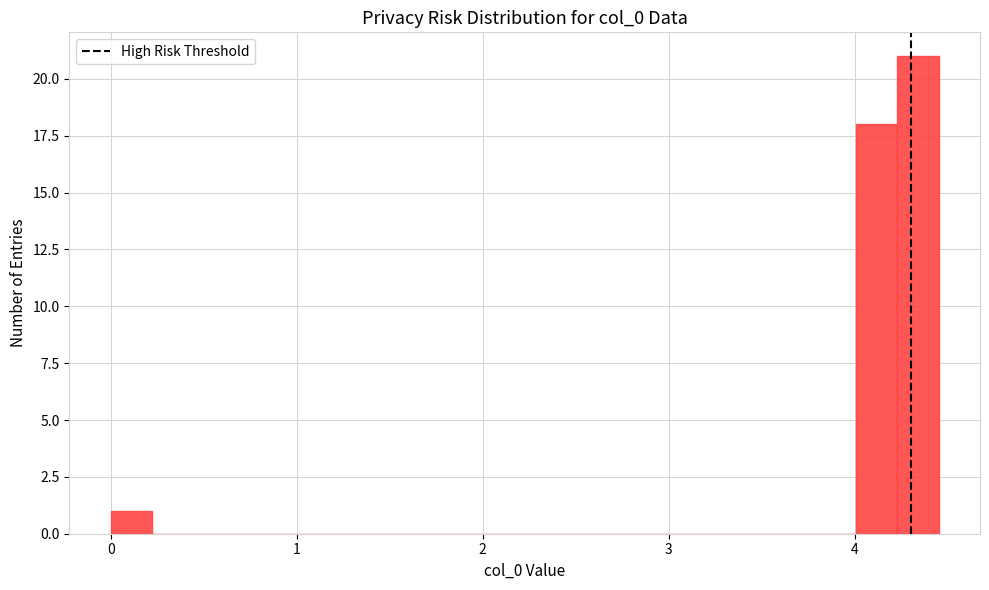

Around what value on the x-axis is the tallest bar? Give the approximate position of its centre, as read against the axis.

4.3